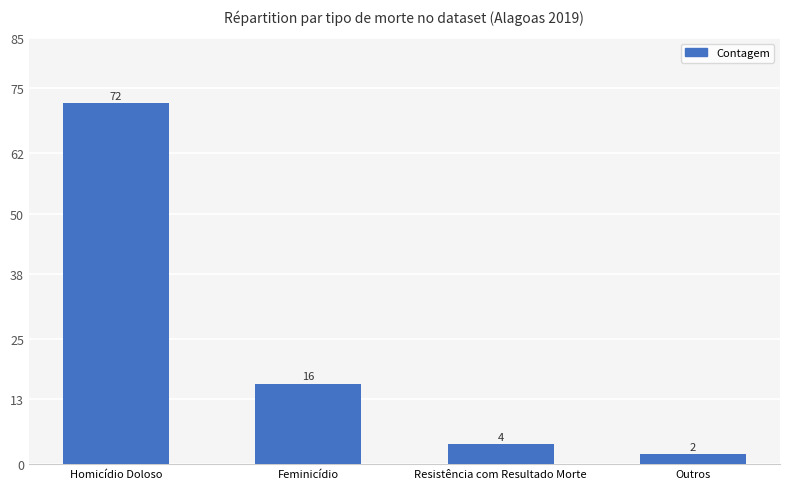

Reading left to right, list all the values displayed in this chart.

Homicídio Doloso=72	Feminicídio=16	Resistência com Resultado Morte=4	Outros=2